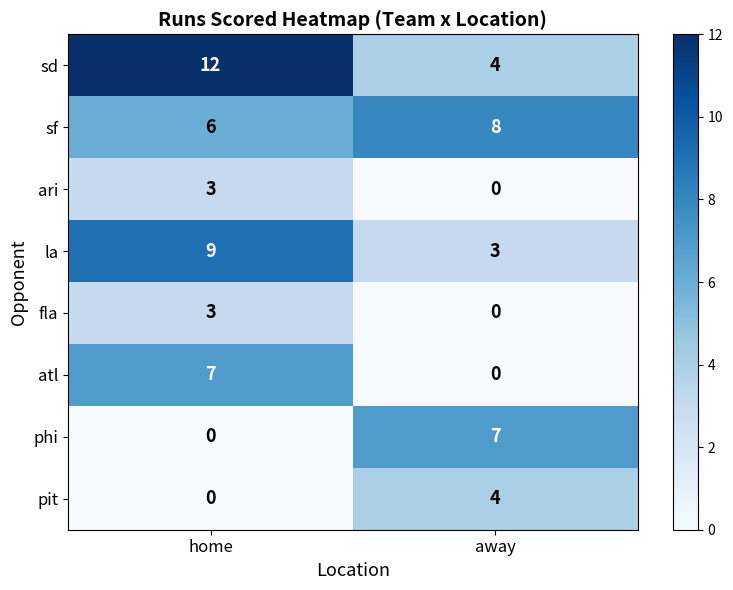

Reading left to right, transcribe all the data shown in this chart.

sd: 12	4
sf: 6	8
ari: 3	0
la: 9	3
fla: 3	0
atl: 7	0
phi: 0	7
pit: 0	4